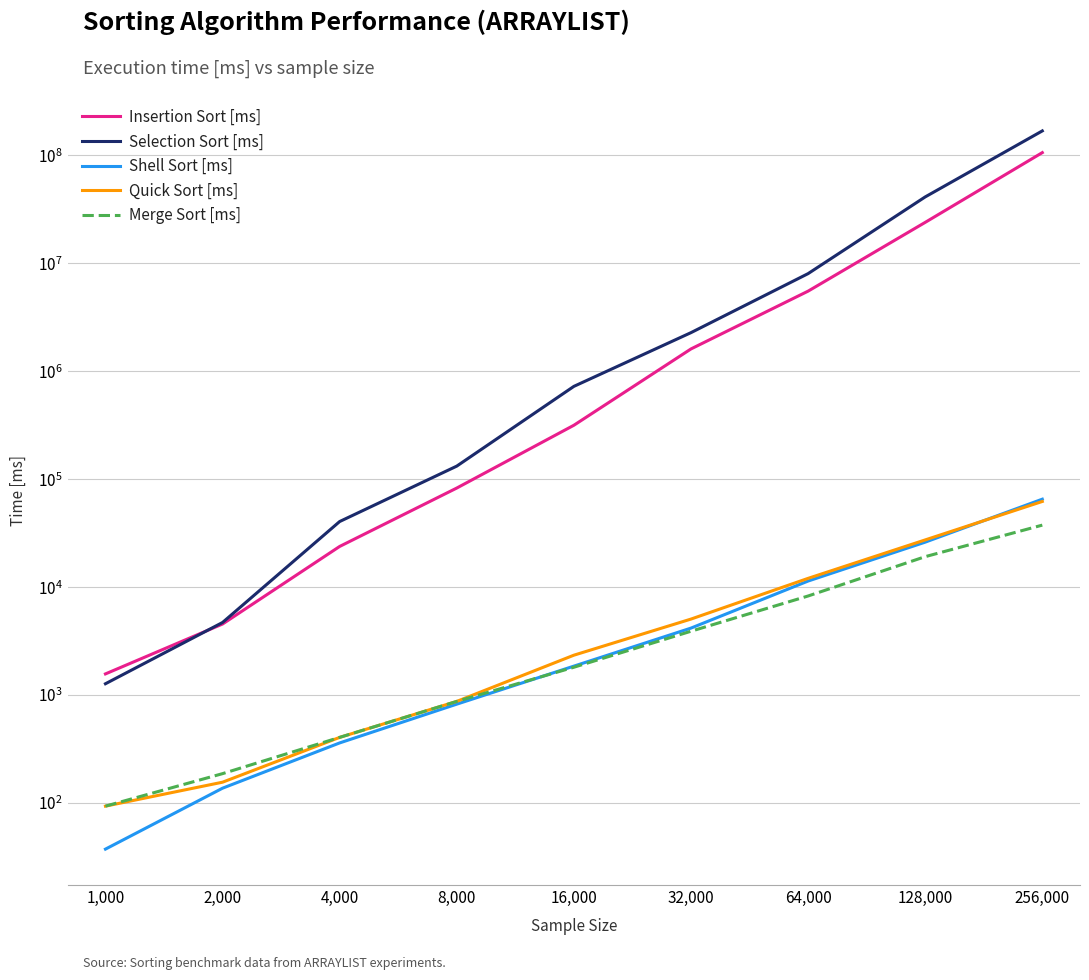

Reading left to right, extract all data points from this chart.

Insertion Sort [ms]: 1,000=1572.4	2,000=4556.2	4,000=23823.8	8,000=82762.5	16,000=315700.7	32,000=1607203.6	64,000=5510412.5	128,000=23878454.1	256,000=105689711.4
Selection Sort [ms]: 1,000=1275.0	2,000=4709.4	4,000=40523.4	8,000=132103.1	16,000=723450.0	32,000=2274398.4	64,000=8005882.5	128,000=41096863.5	256,000=167910042.3
Shell Sort [ms]: 1,000=37.5	2,000=137.5	4,000=360.9	8,000=825.0	16,000=1856.2	32,000=4176.6	64,000=11390.6	128,000=26103.5	256,000=65258.8
Quick Sort [ms]: 1,000=93.8	2,000=156.2	4,000=406.2	8,000=875.0	16,000=2343.8	32,000=5062.5	64,000=12062.5	128,000=27381.9	256,000=62156.9
Merge Sort [ms]: 1,000=93.8	2,000=187.5	4,000=406.2	8,000=875.0	16,000=1812.5	32,000=3906.2	64,000=8281.2	128,000=19156.2	256,000=37531.2